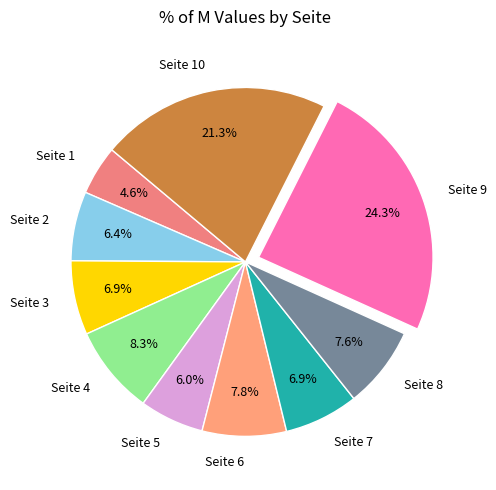

How many slices are in this pie chart?

10